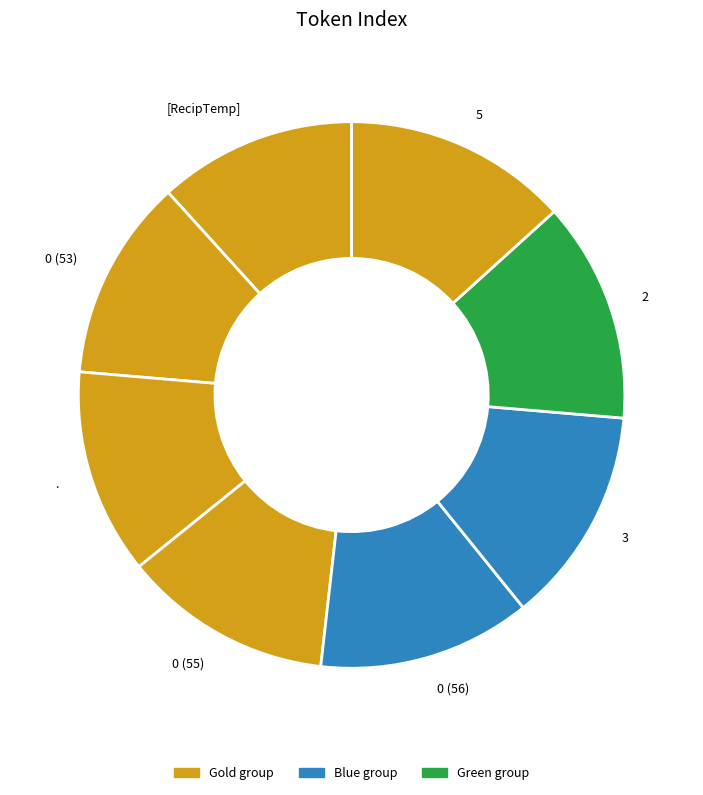

Is it true that 0 (55) is 3% of the pie?

False